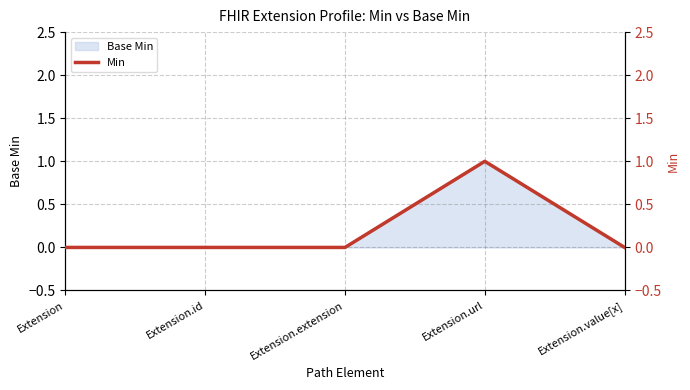

The value at Extension is 0. True or false?

True